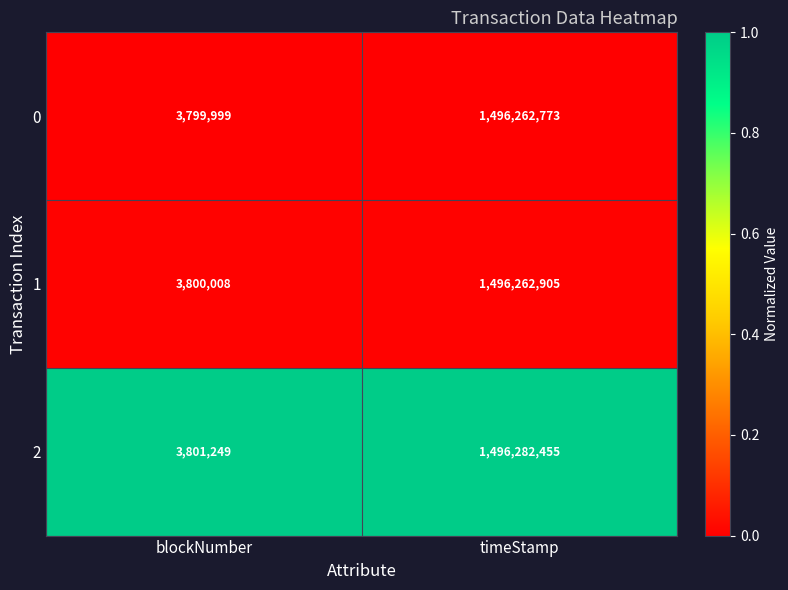

What value does the 0 series have at timeStamp?

1496262773